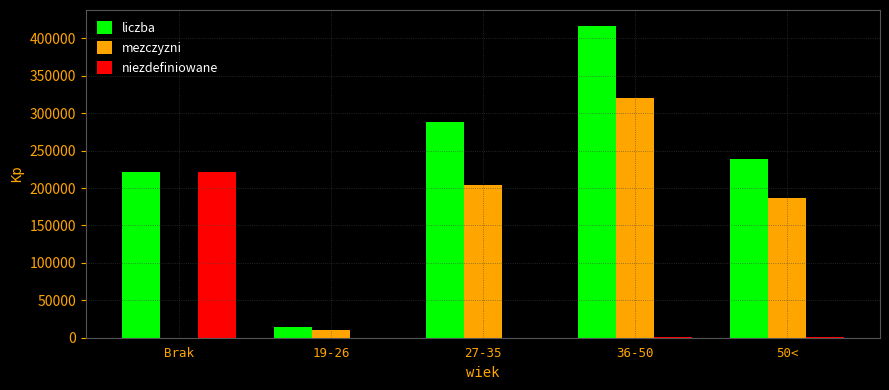

What is the total value across all series at 27-35?

492588